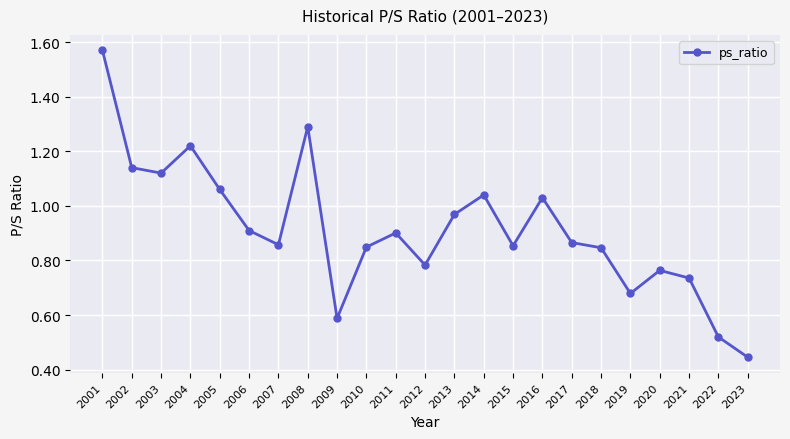

How many series are shown in this chart?

1